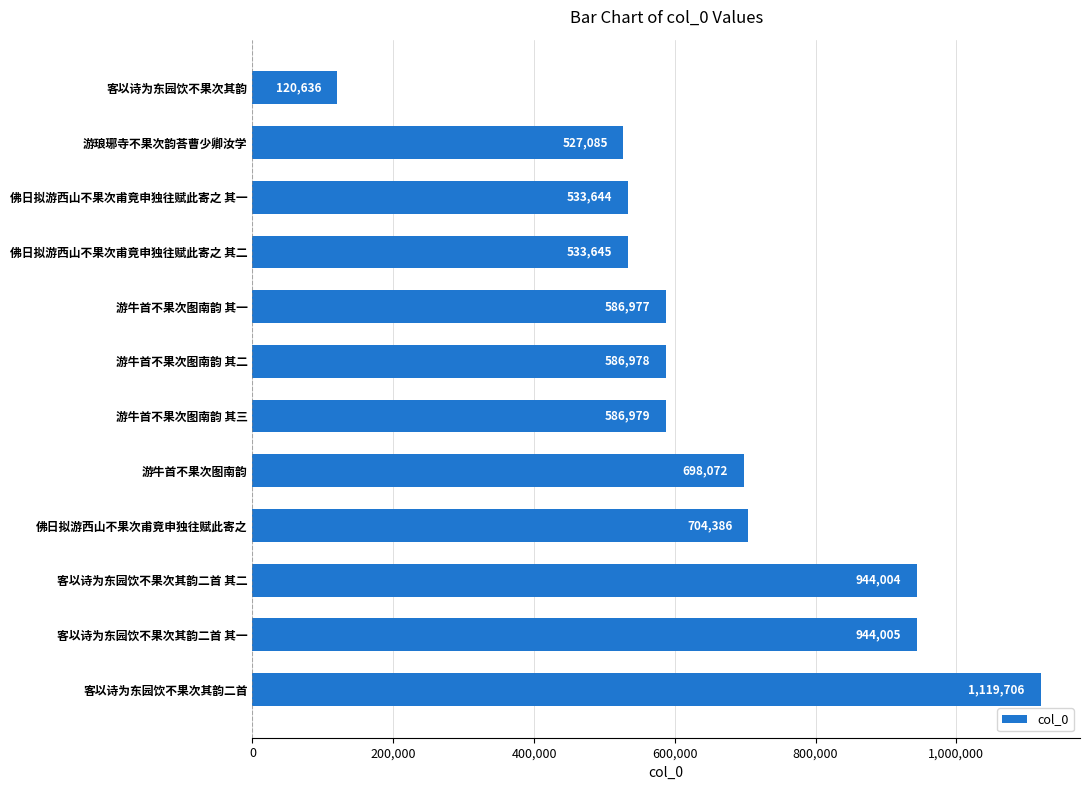

The chart shows a value of 704386 at 佛日拟游西山不果次甫竟申独往赋此寄之. True or false?

True